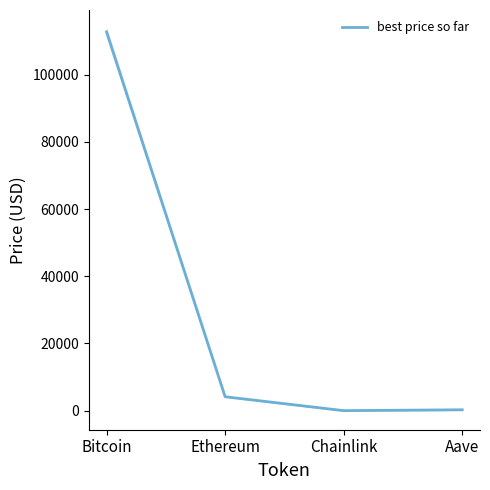

Reading left to right, extract all data points from this chart.

Bitcoin=112689.0	Ethereum=4158.8	Chainlink=21.7	Aave=276.2